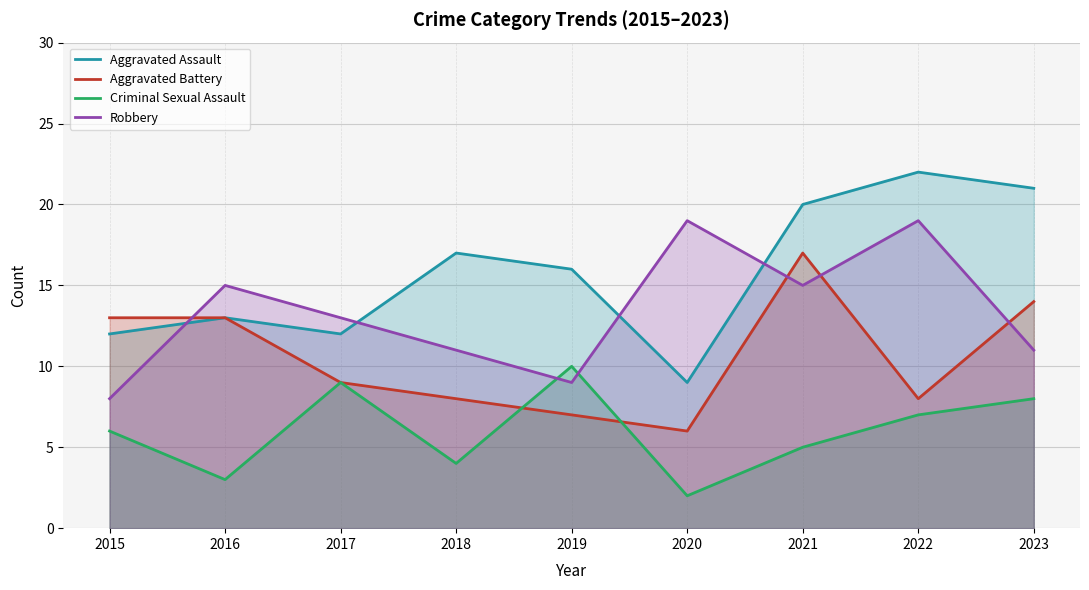

What are all the series names shown in the legend?

Aggravated Assault, Aggravated Battery, Criminal Sexual Assault, Robbery